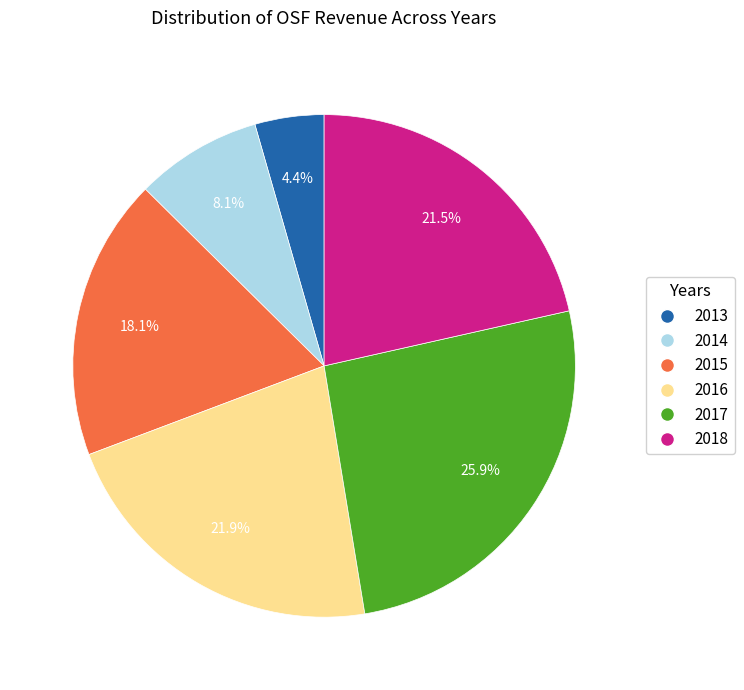

Does 2016 account for over 50% of the chart?

No